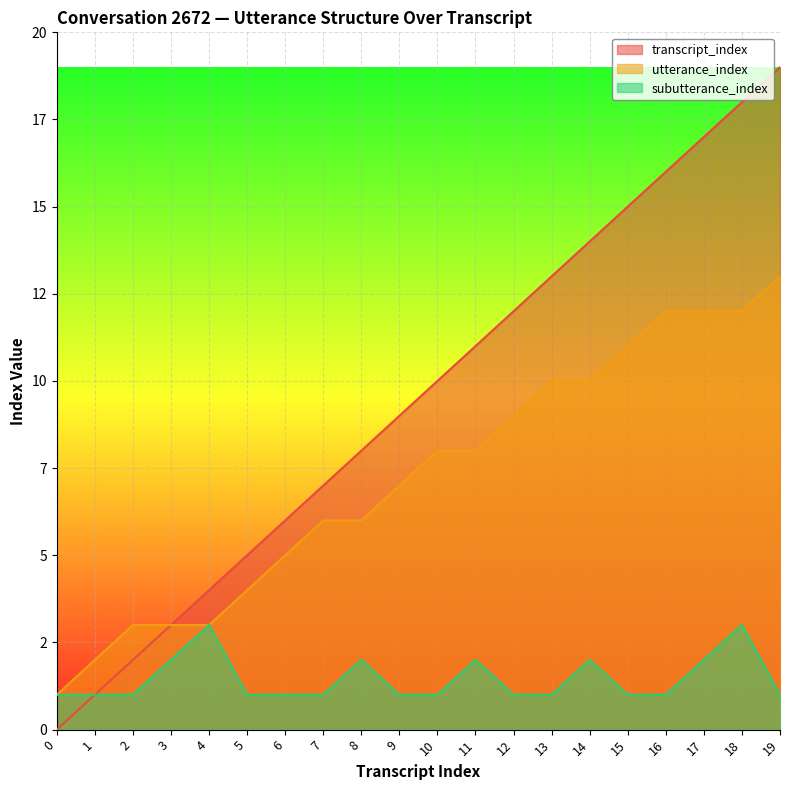

True or false: transcript_index and subutterance_index intersect in this chart.

False